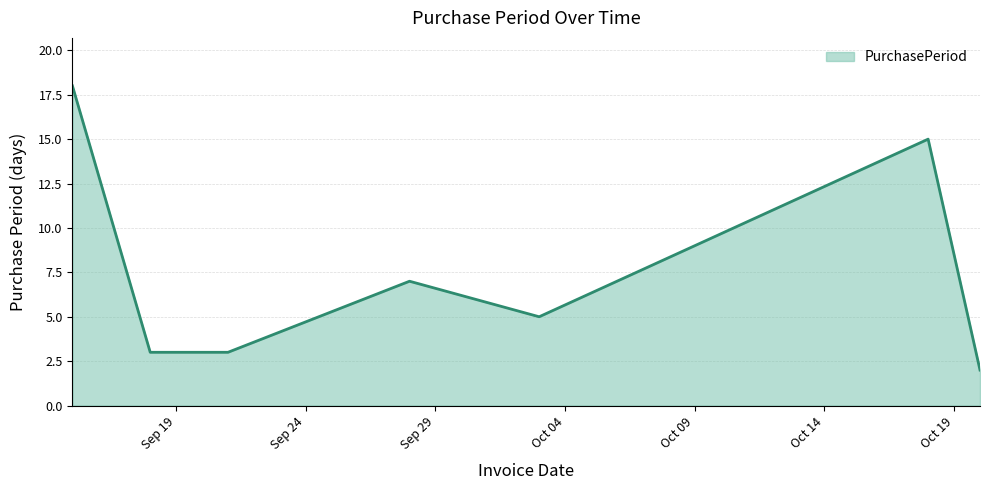

What is the greatest value displayed?

18